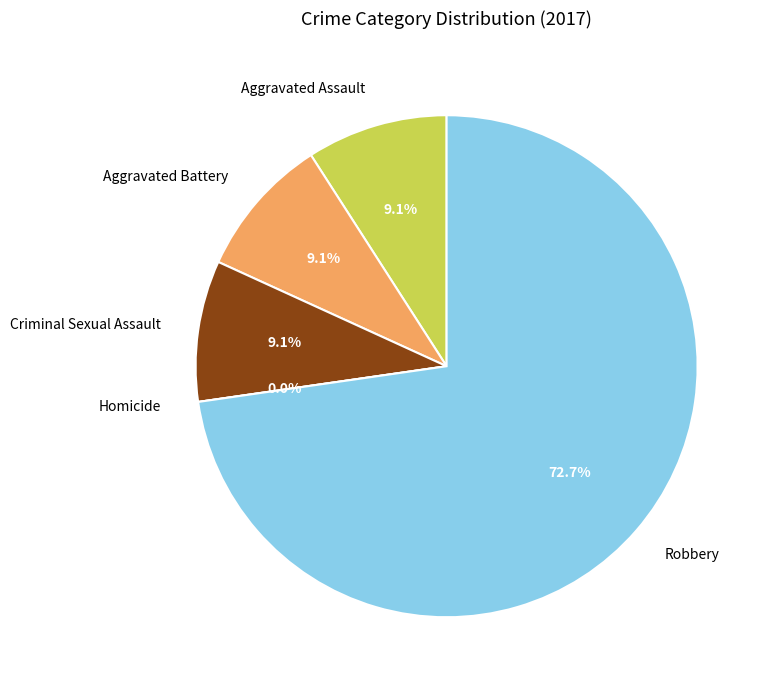

Do Homicide and Aggravated Battery together represent more than half of the pie?

No